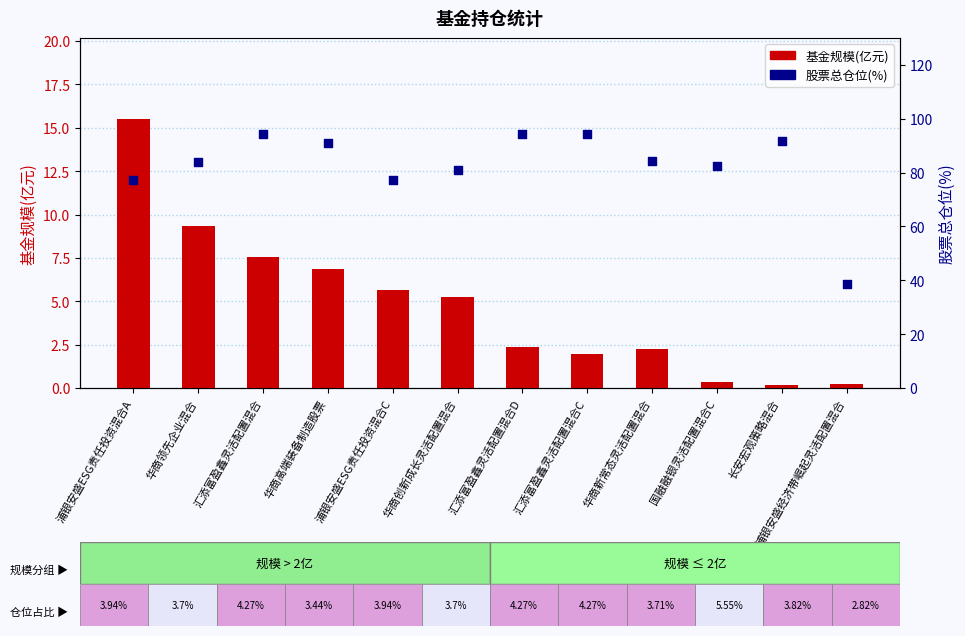

At how many categories does at least one series exceed 17?

12